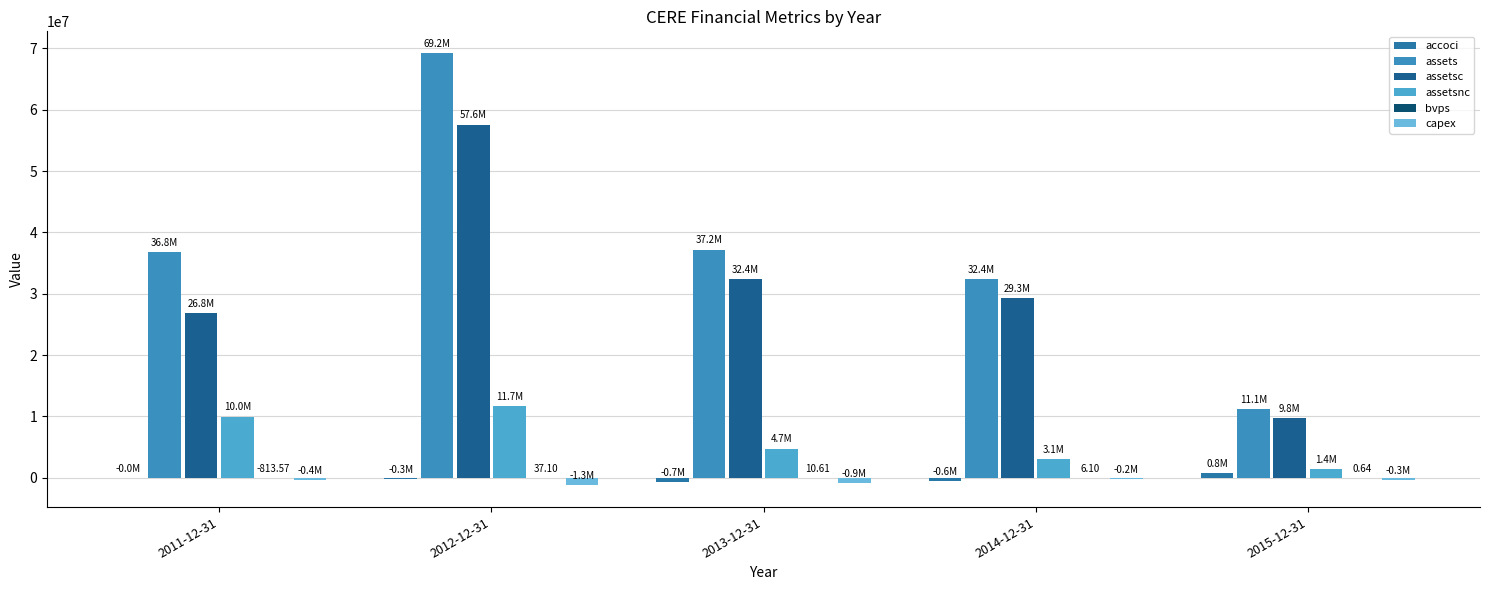

What is the spread (max minus min) of values at 2012-12-31?

70512000.0